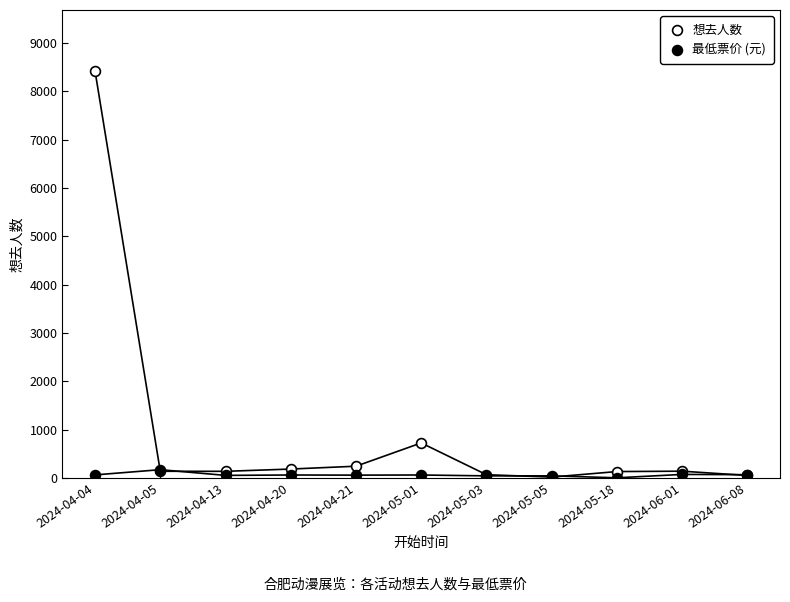

What are all the series names shown in the legend?

想去人数, 最低票价 (元)